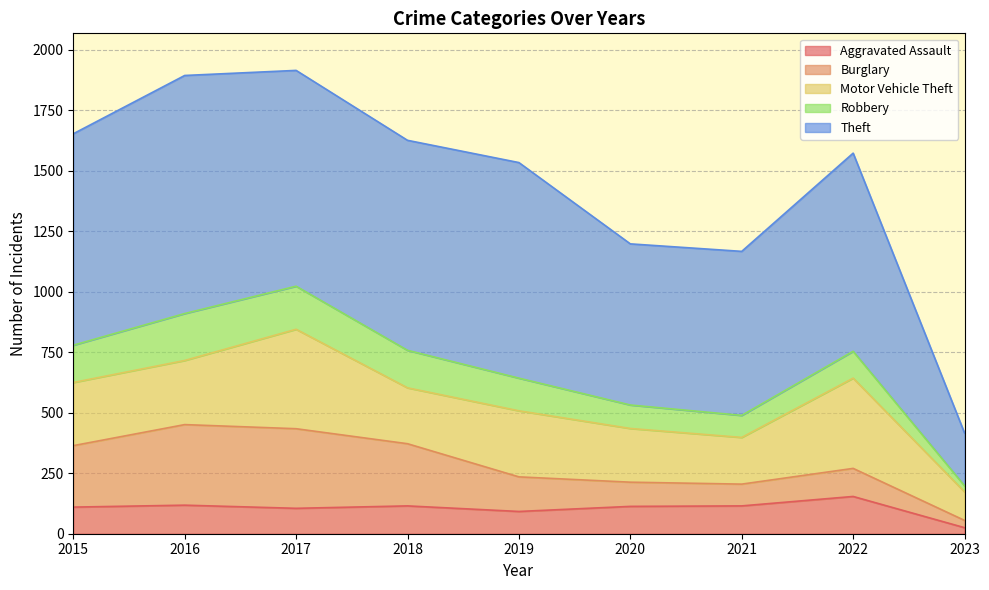

What is the spread (max minus min) of values at 2016?

866